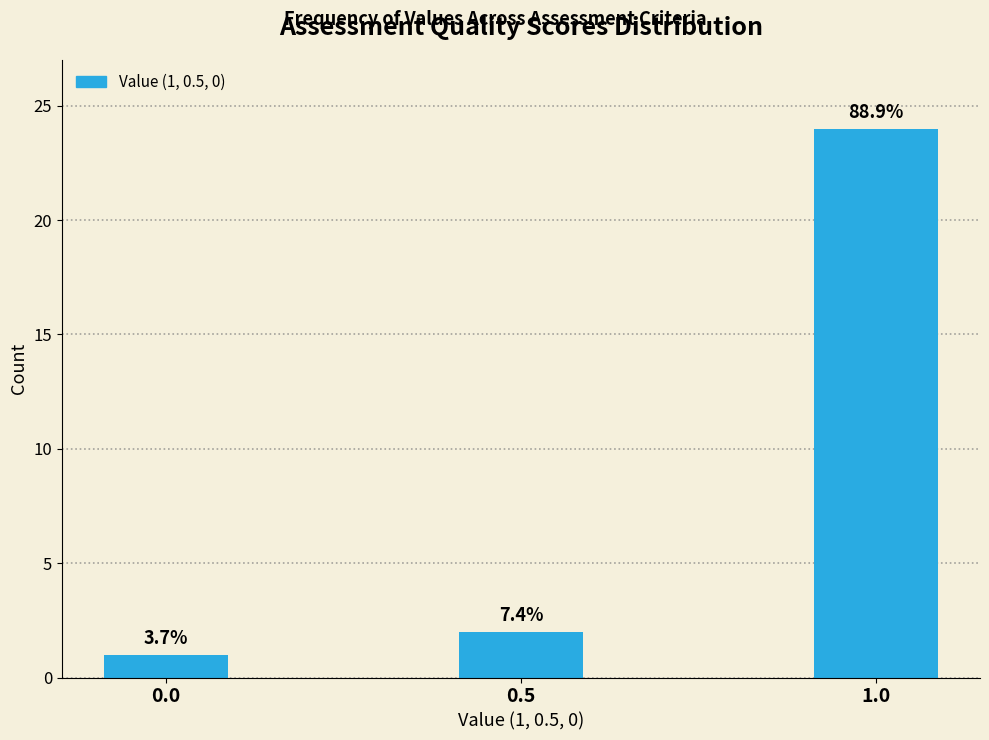

Does the chart contain any negative values?

No